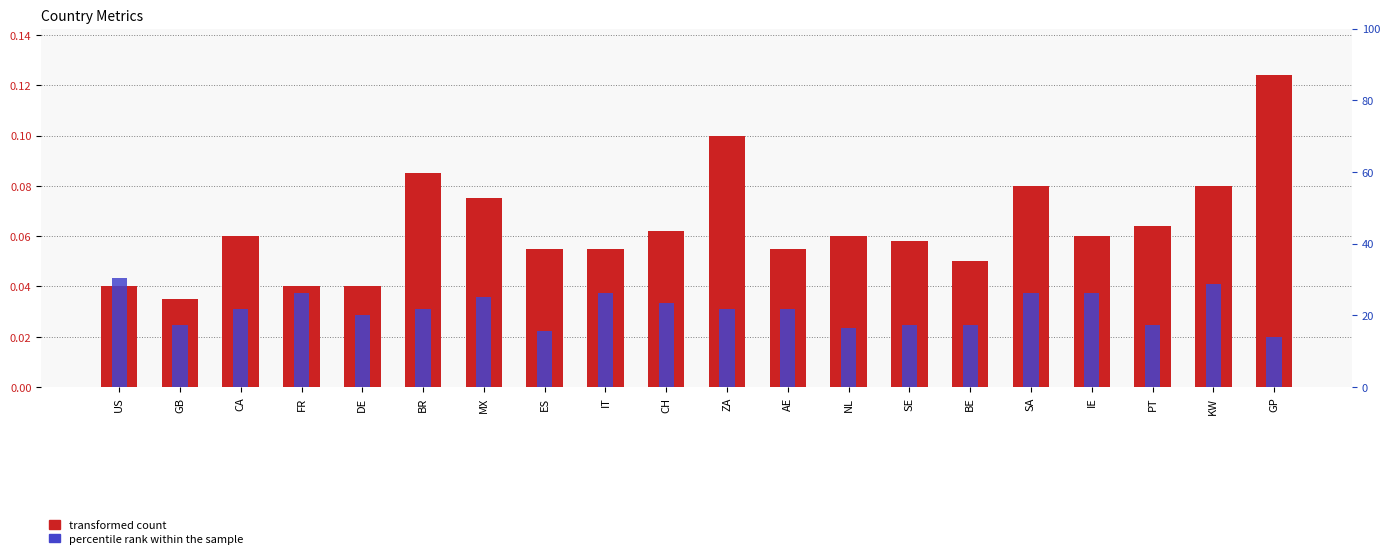

At which category is the sum across all series the highest?

GP